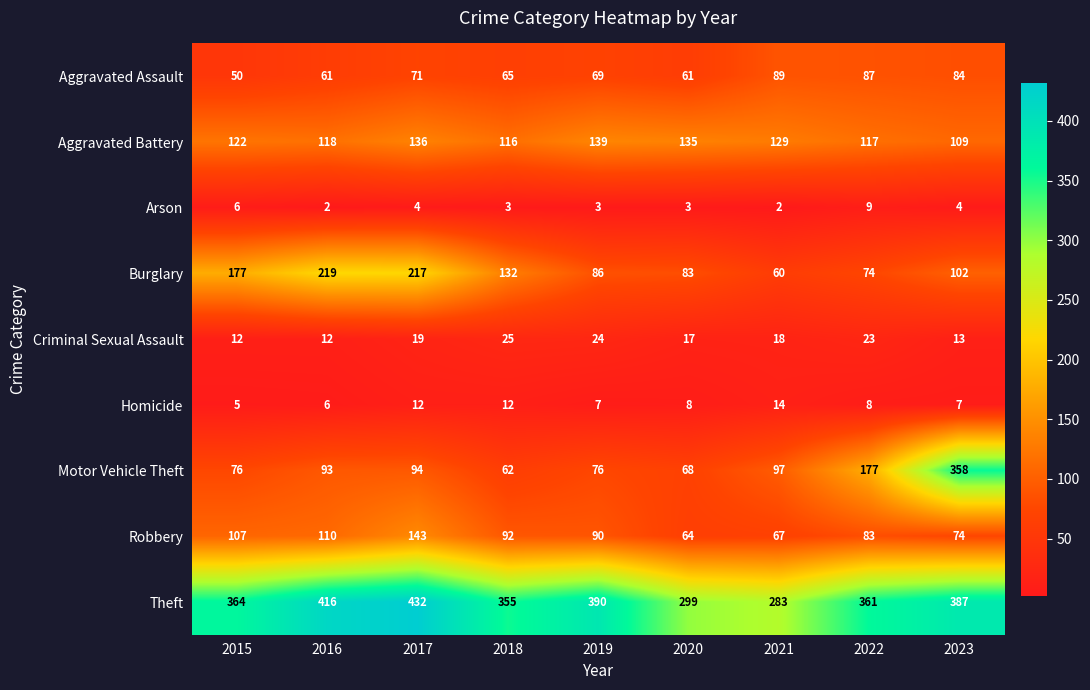

The Robbery series shows 64 at 2020. True or false?

True